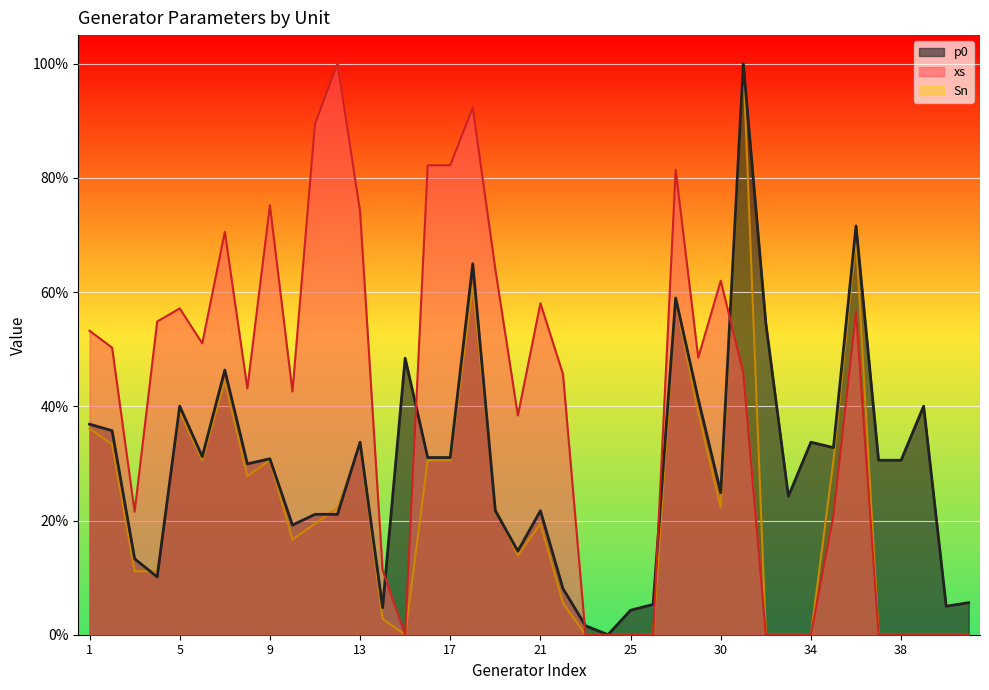

At which category is the sum across all series the highest?

31